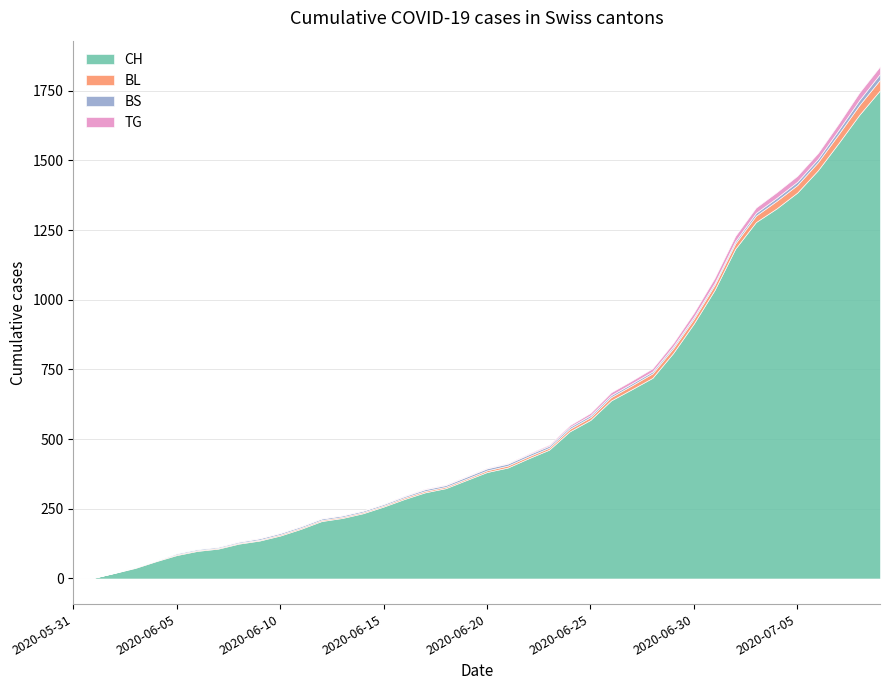

What value does the CH series have at 2020-06-07?

107